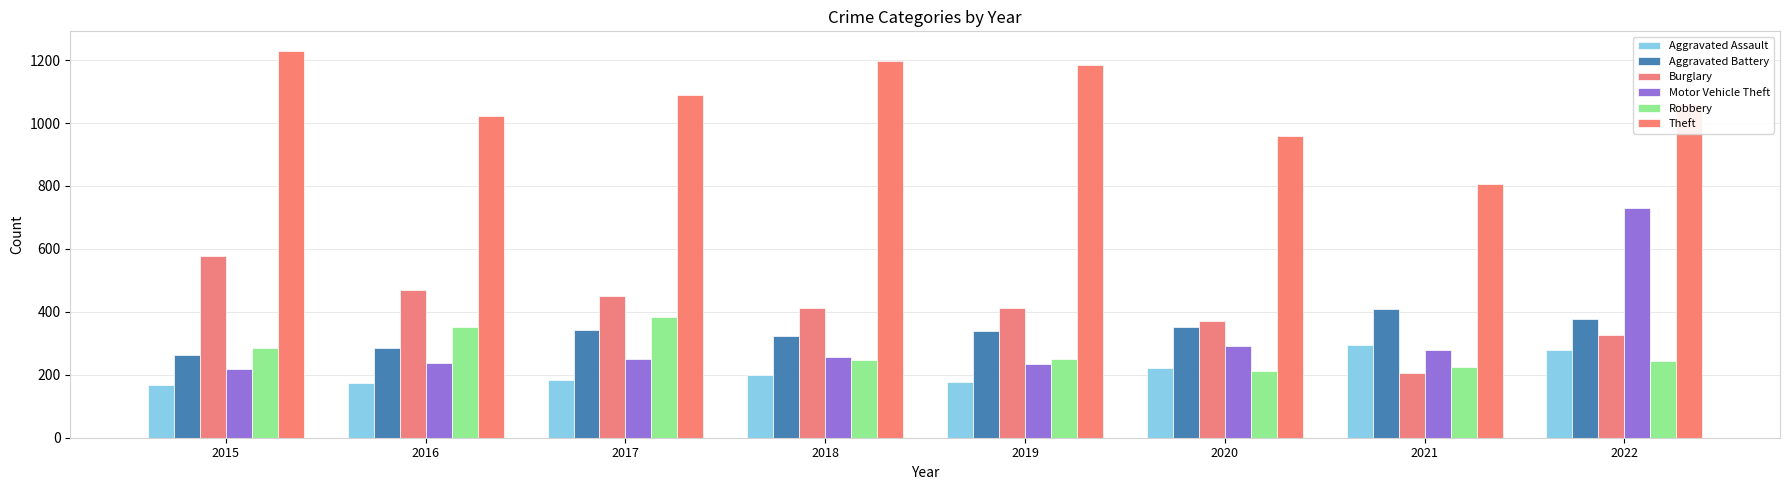

At which label is Robbery closest to 297?

2015